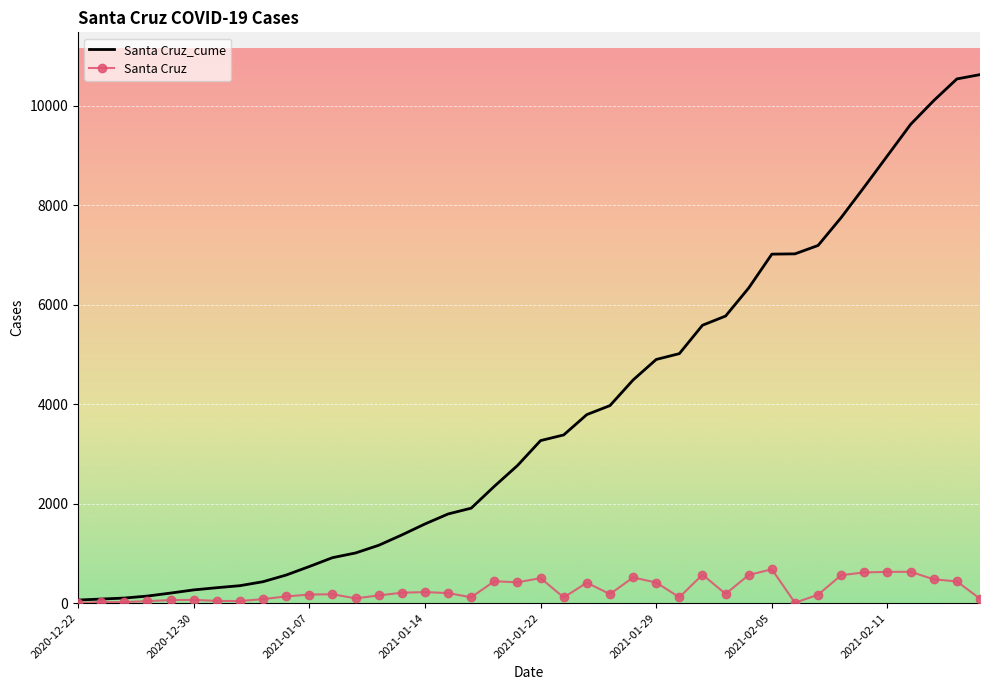

List the series in order of their peak value, highest first.

Santa Cruz_cume, Santa Cruz